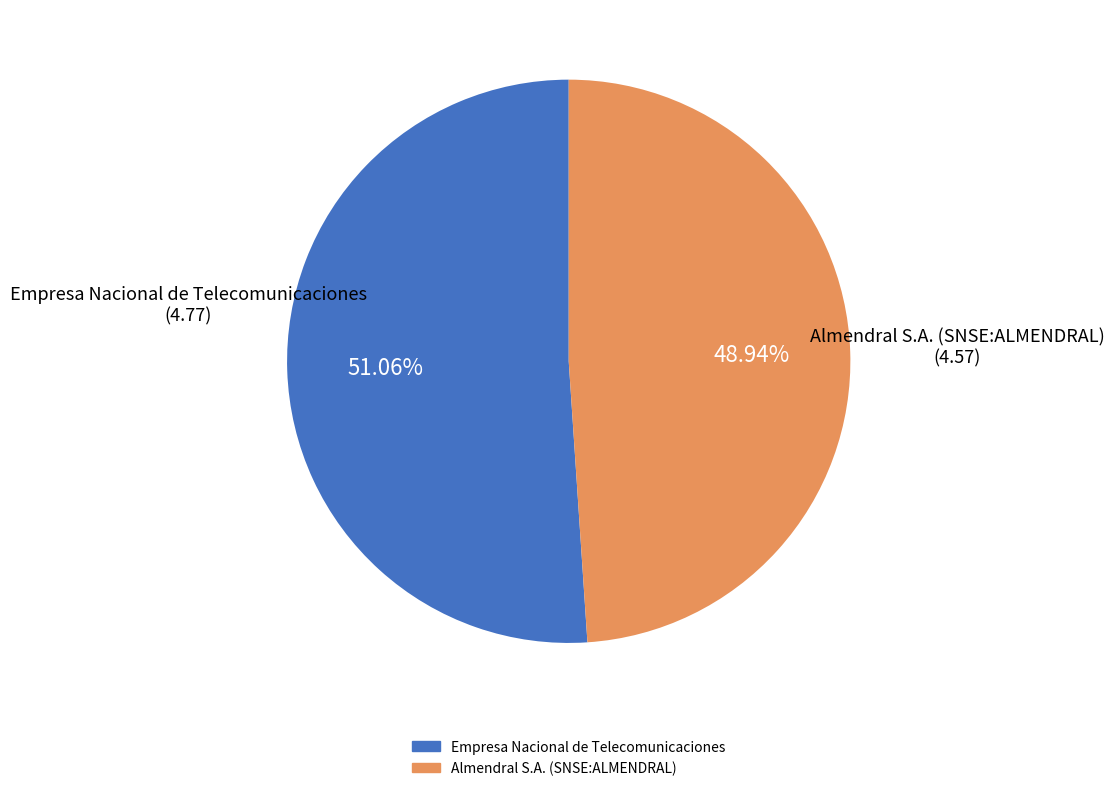

How many segments does this pie chart have?

2